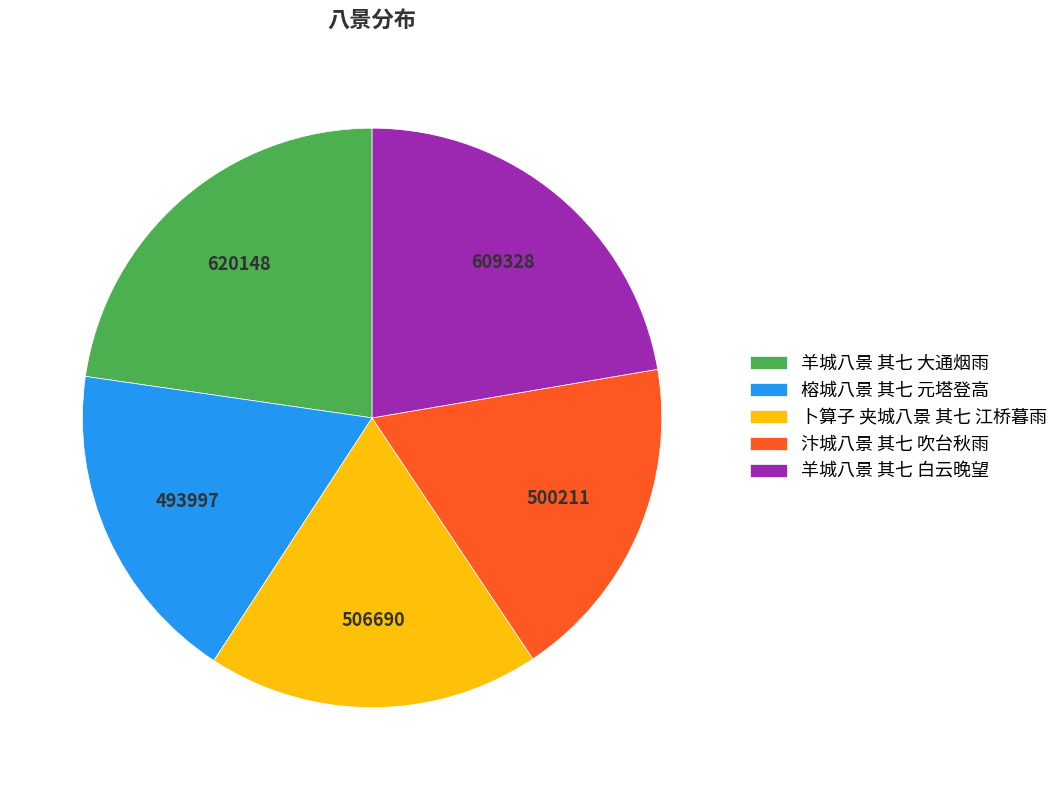

The 汴城八景 其七 吹台秋雨 slice represents 6% of the pie. True or false?

False